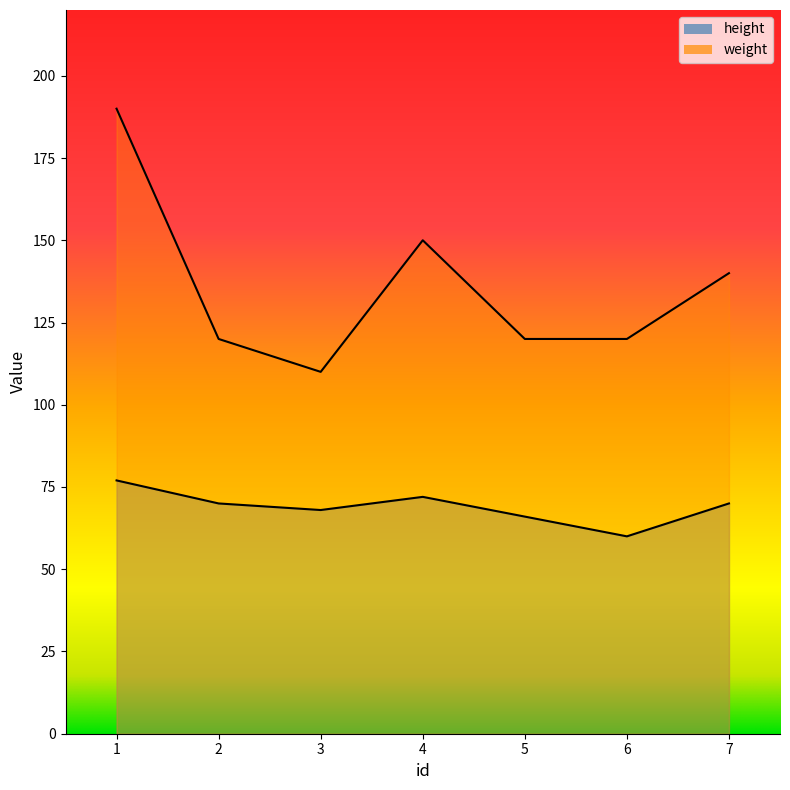

What is the minimum value shown in the chart?

60